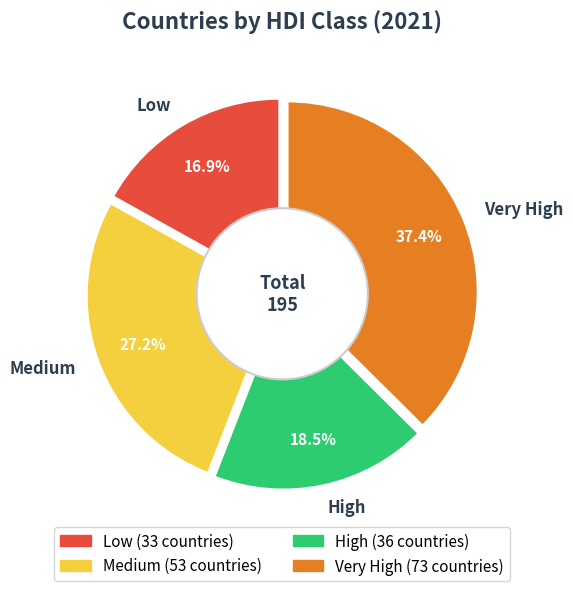

Between High and Low, which is larger?

High